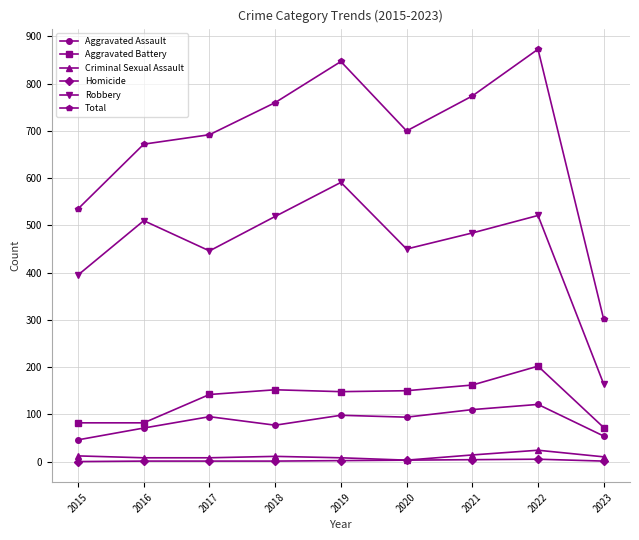

In Robbery, how many points are higher than both neighbors (excluding endpoints)?

3